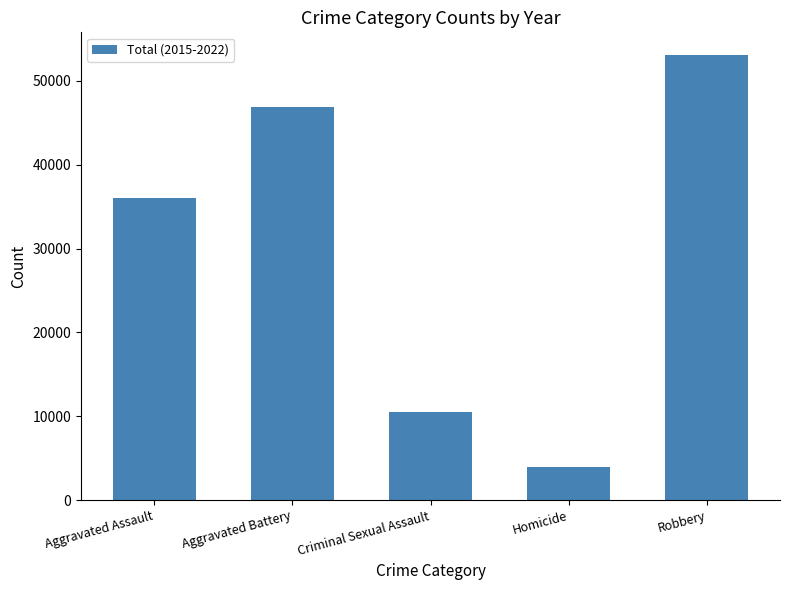

List the labels in order of value, largest first.

Robbery, Aggravated Battery, Aggravated Assault, Criminal Sexual Assault, Homicide